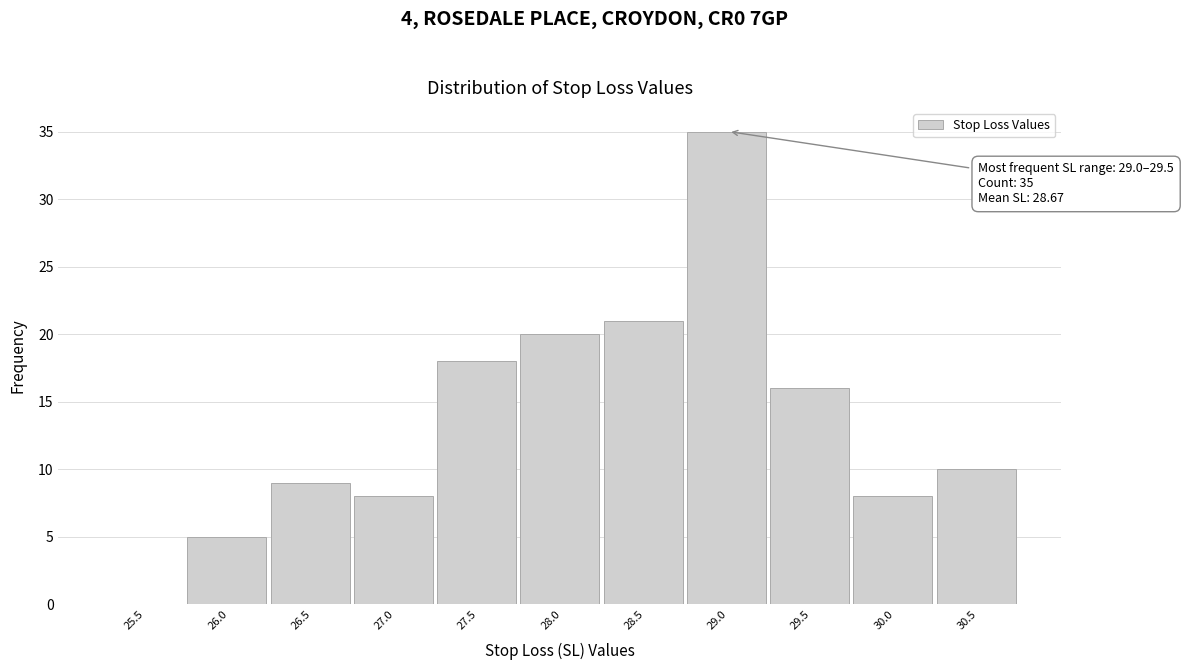

Reading left to right, extract all data points from this chart.

25.5=0	26.0=5	26.5=9	27.0=8	27.5=18	28.0=20	28.5=21	29.0=35	29.5=16	30.0=8	30.5=10